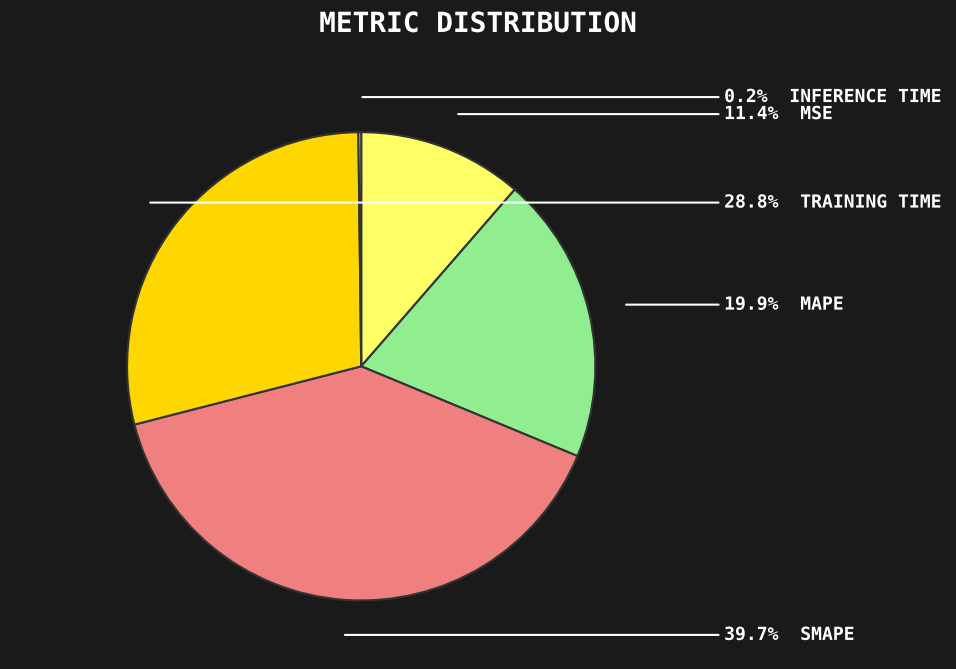

Is there any slice that represents more than half of the pie?

No